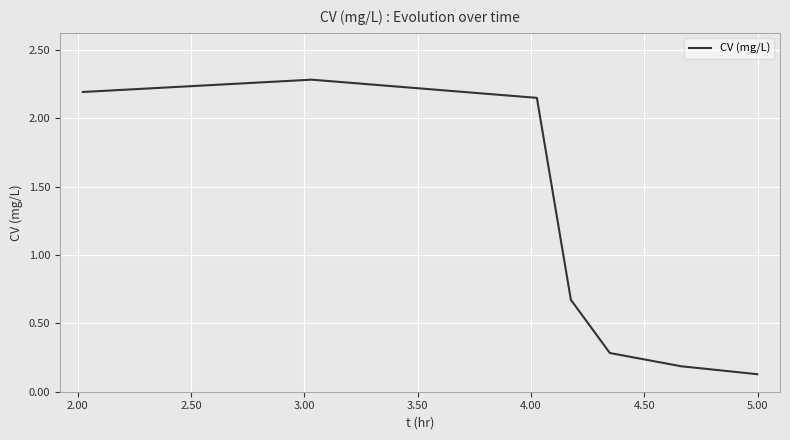

What is the difference between the maximum and minimum values?

2.2